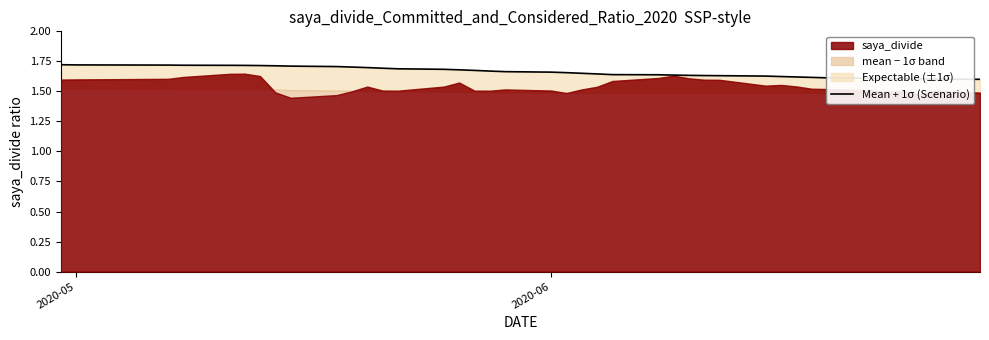

What is the maximum value shown in the chart?

1.7